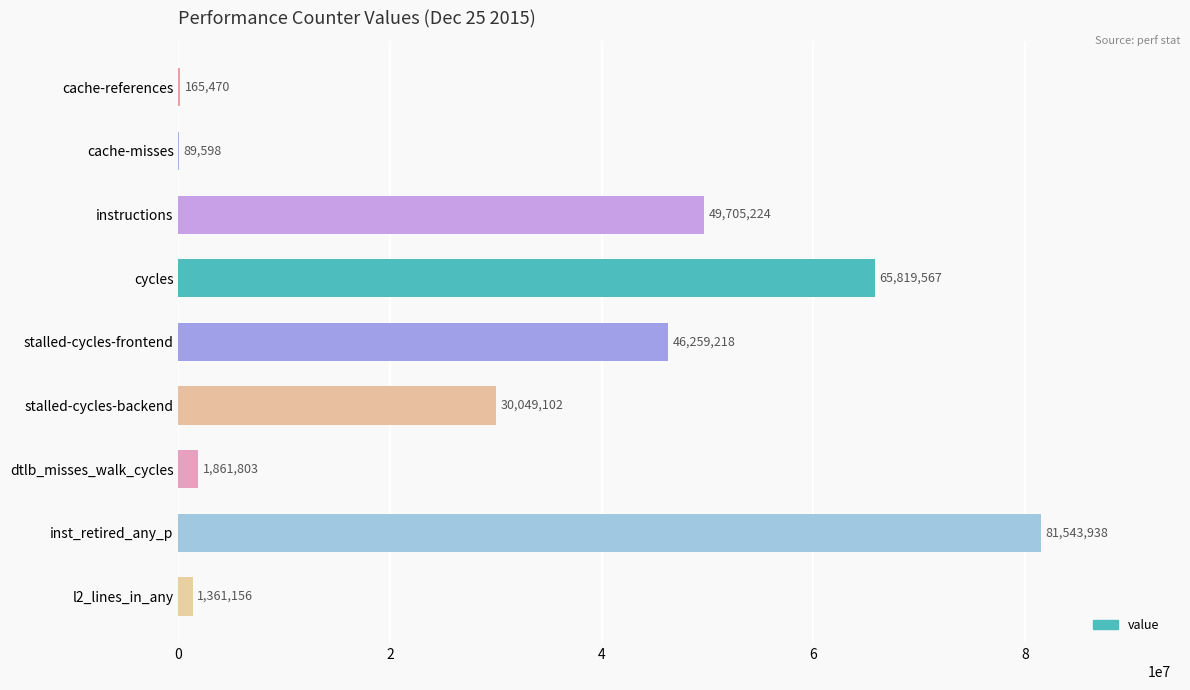

Which category has the highest value across all series?

inst_retired_any_p